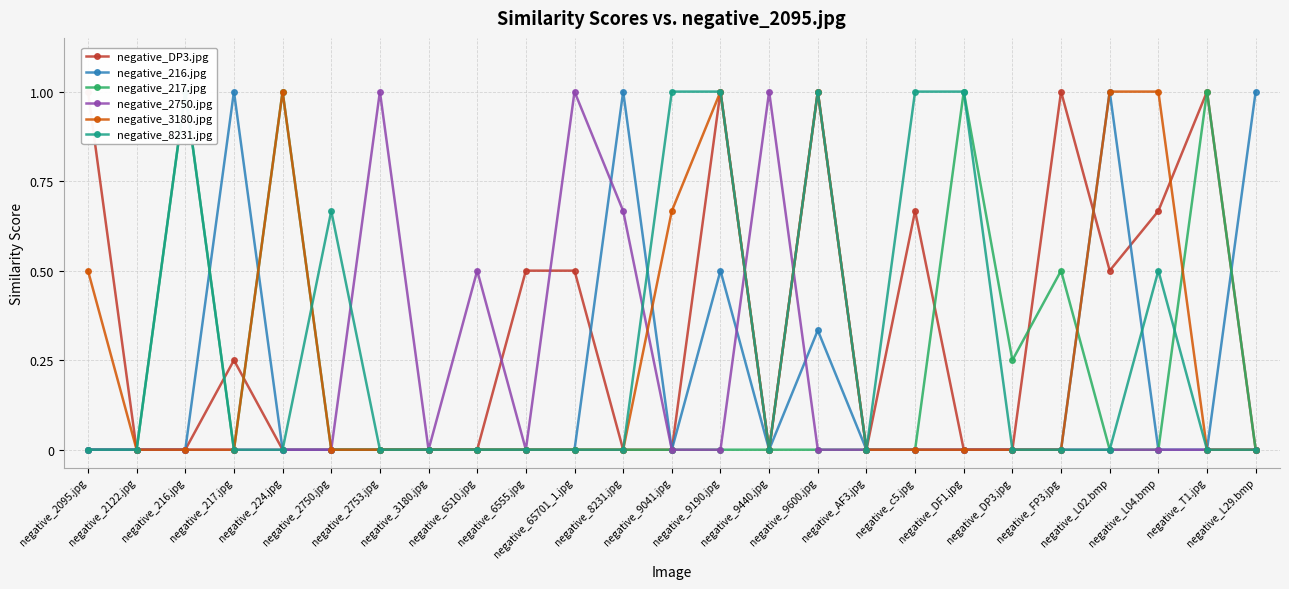

Which has a higher value, negative_FP3.jpg or negative_6555.jpg?

negative_FP3.jpg